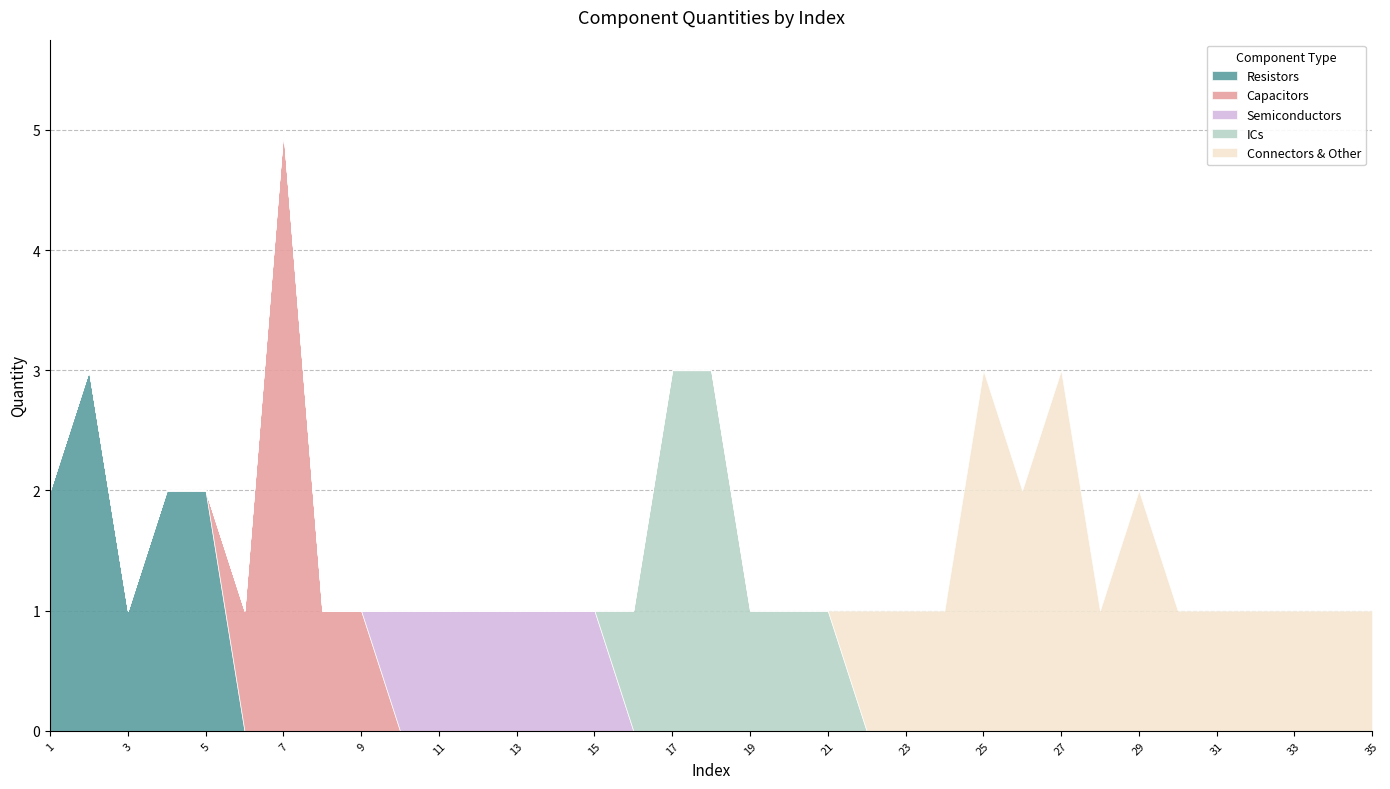

What is the maximum value for Resistors?

3